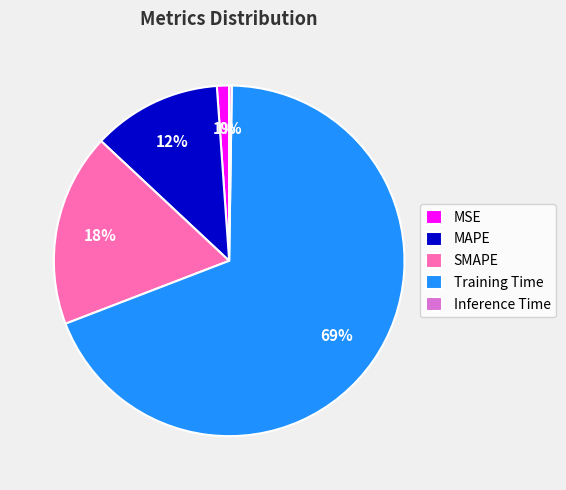

Is it true that SMAPE is 18% of the pie?

True